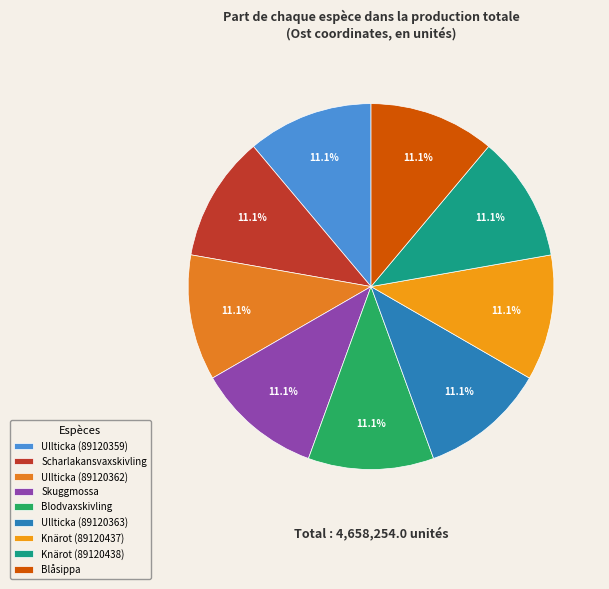

The Ullticka (89120359) slice represents 11% of the pie. True or false?

True